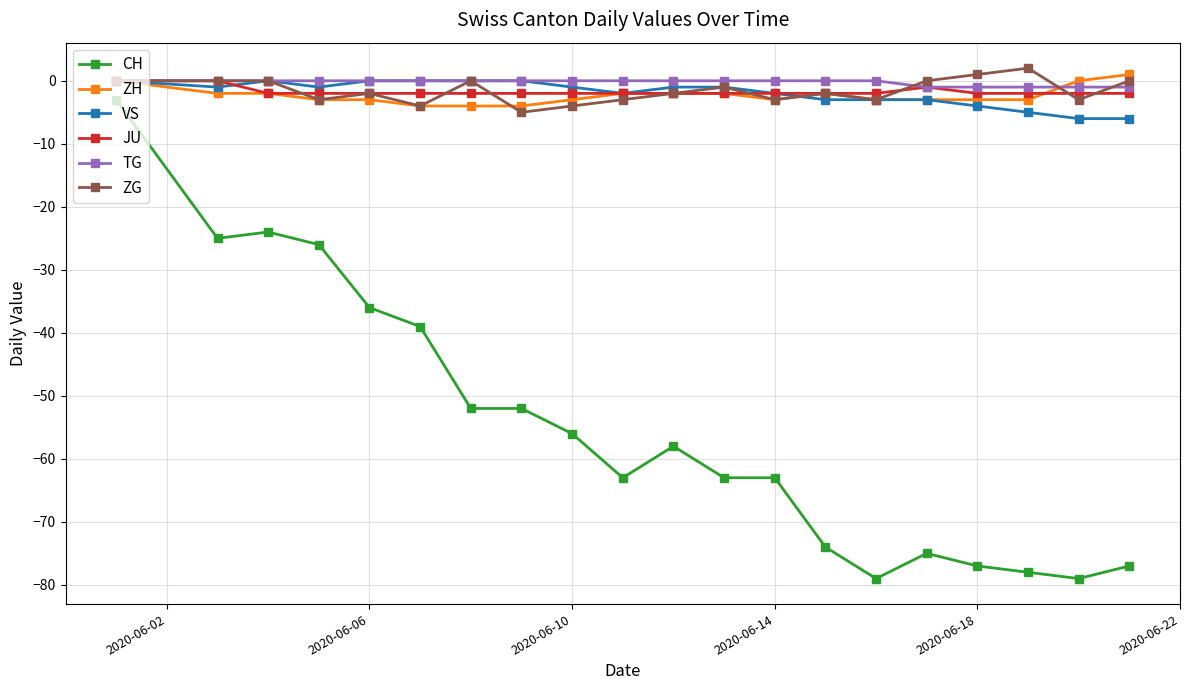

At how many categories does at least one series exceed -10?

20